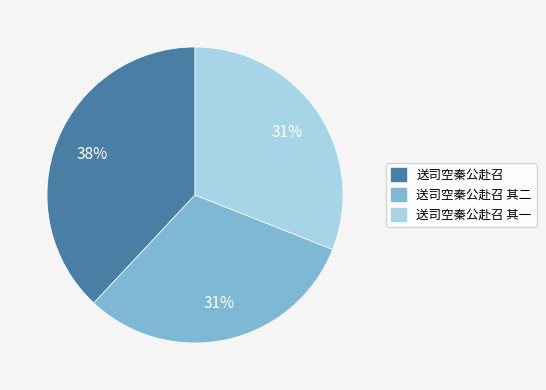

To the nearest percent, what is the average slice percentage?

33%